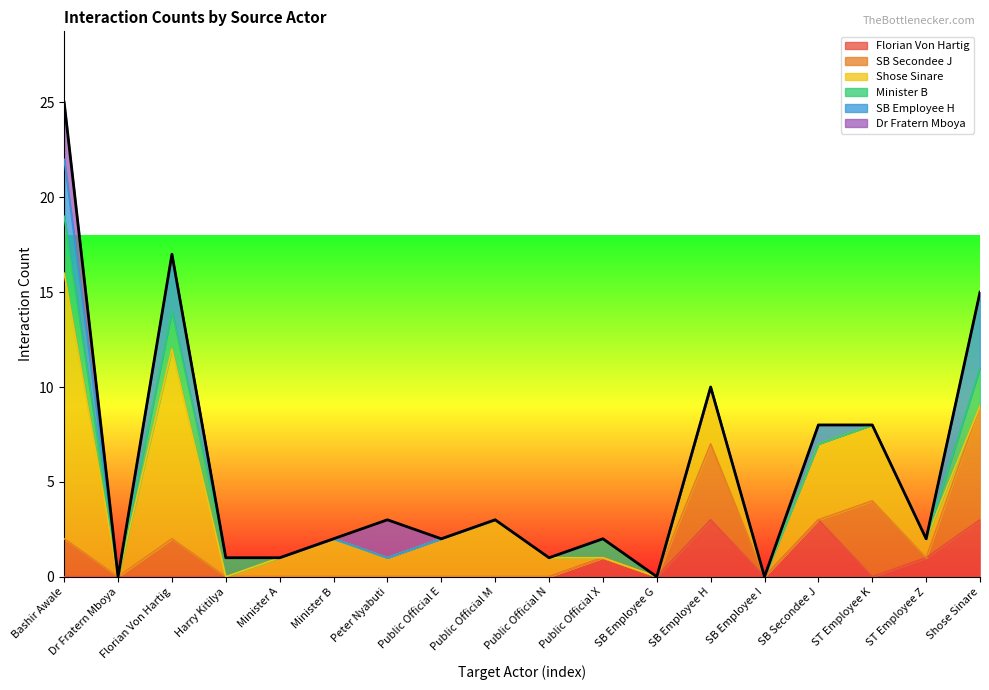

What is the label of the 4th point from the right?

SB Secondee J